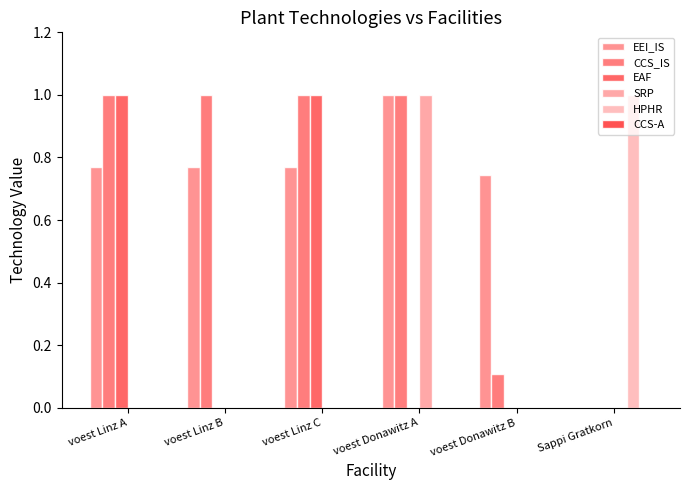

What is the total value across all series at voest Linz B?

1.8